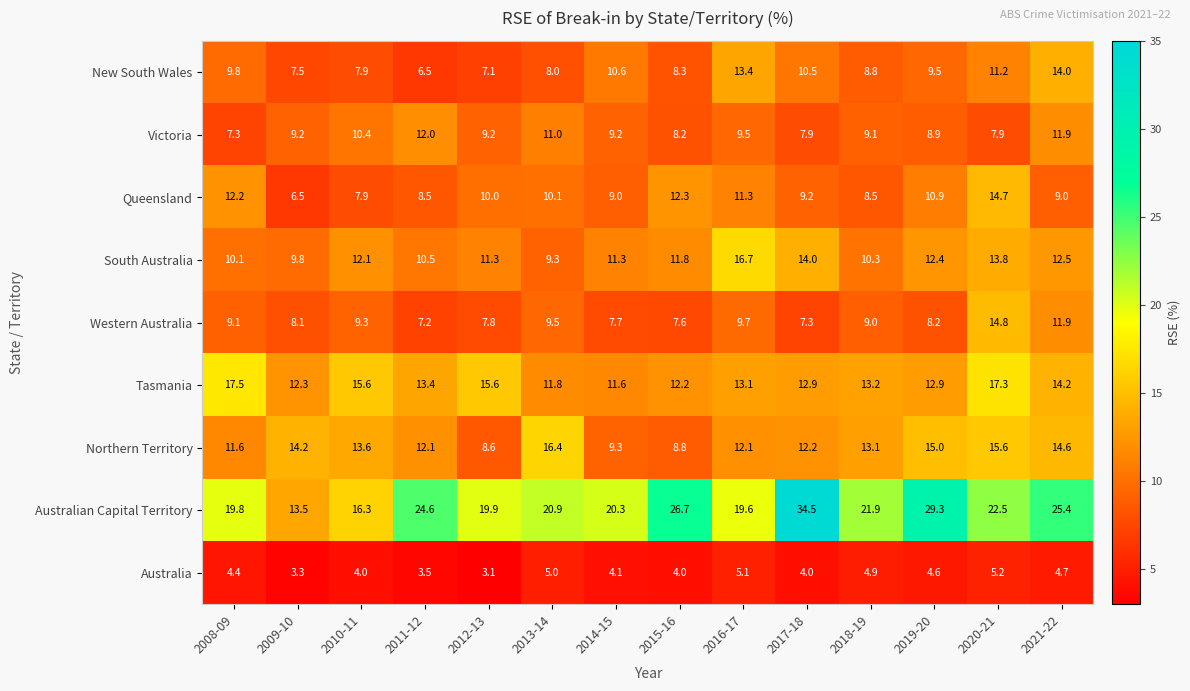

Which series changed the most between 2014-15 and 2018-19?

Northern Territory